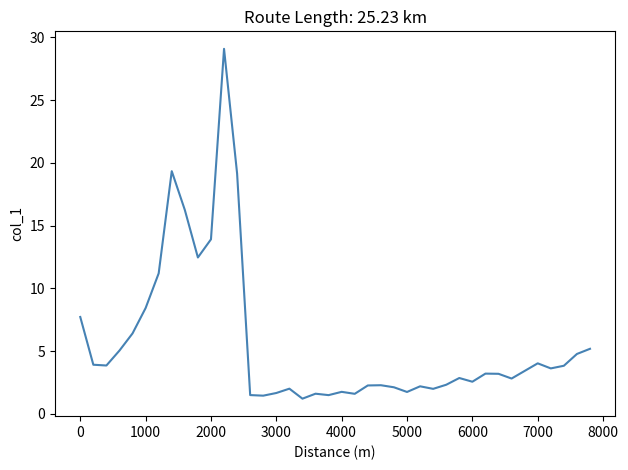

How many lines are shown in the chart?

1